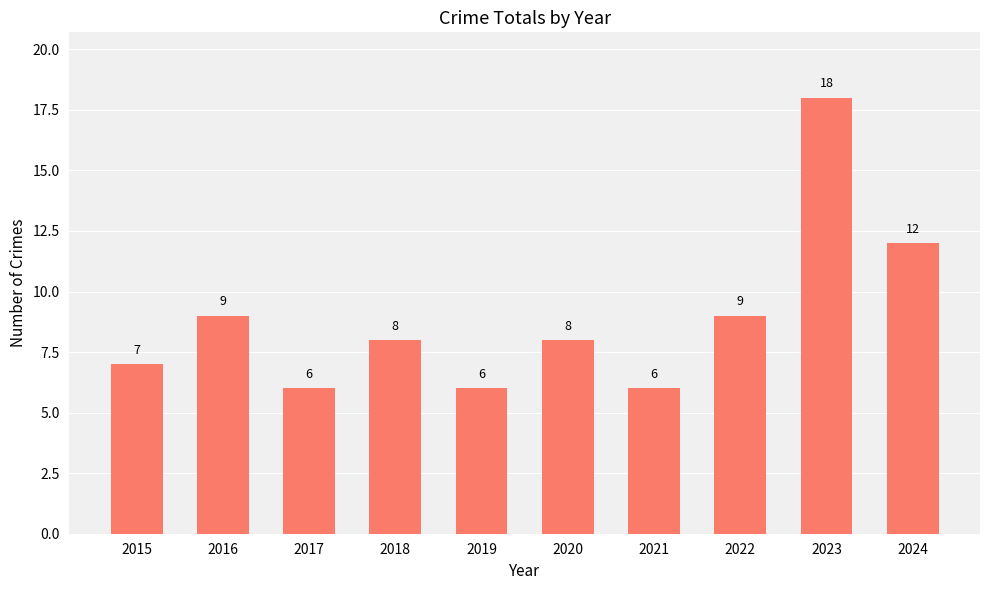

What is the maximum value shown in the chart?

18